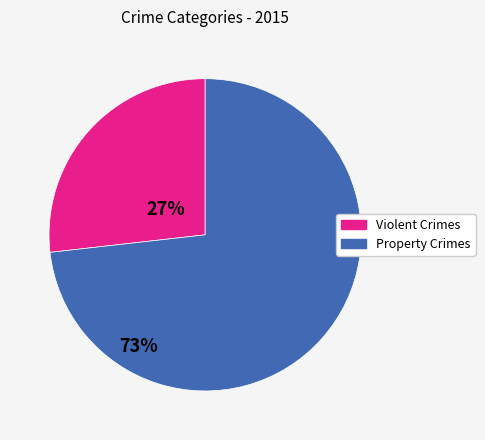

How many segments does this pie chart have?

2